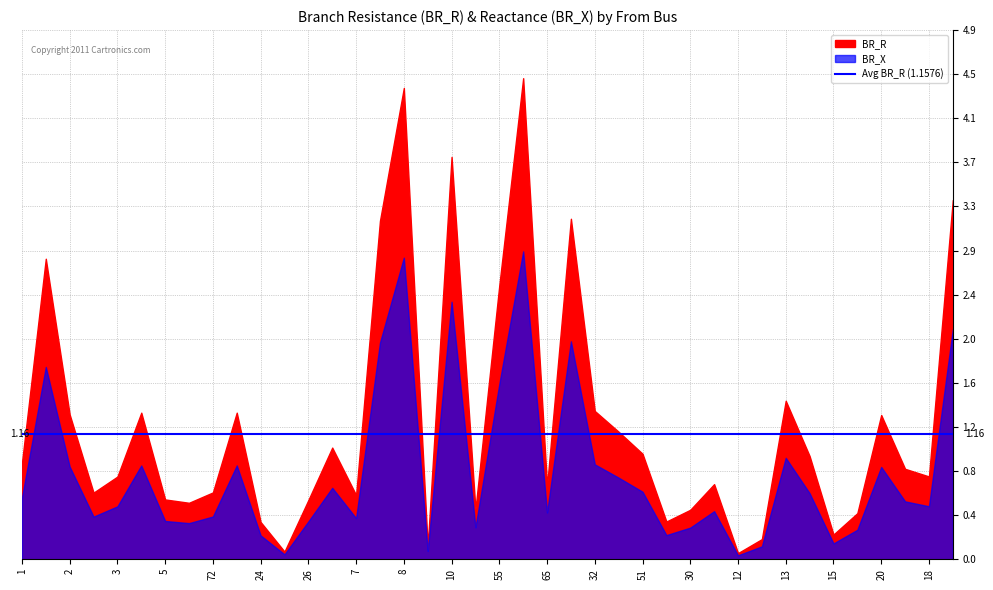

What is the total value across all series at 1?

1.5